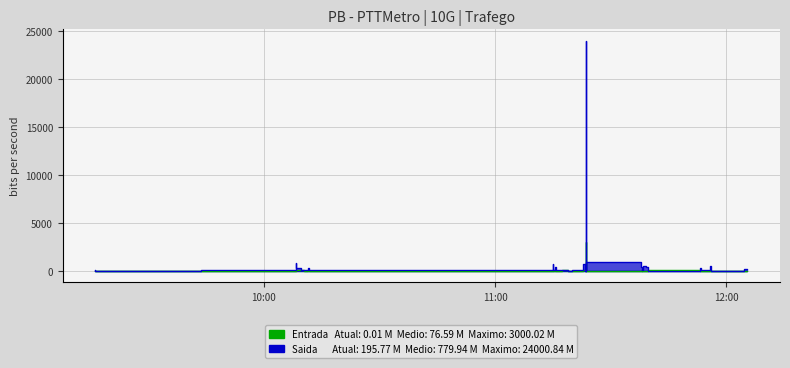

What is the difference between the second highest and second lowest values in the Saida series?

896.2